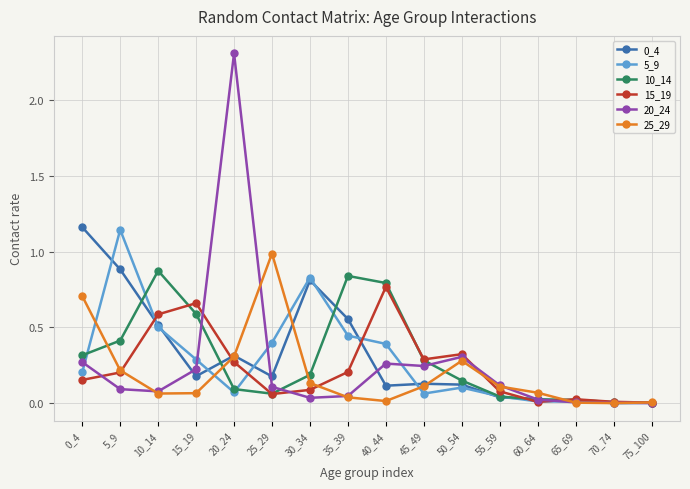

What is the difference between the highest and lowest values at 20_24?

2.2